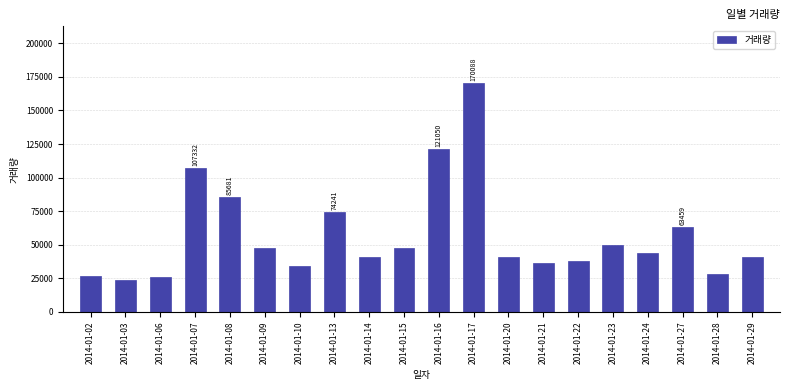

Approximately how many times larger is the value at 2014-01-13 compared to 2014-01-24?

1.7